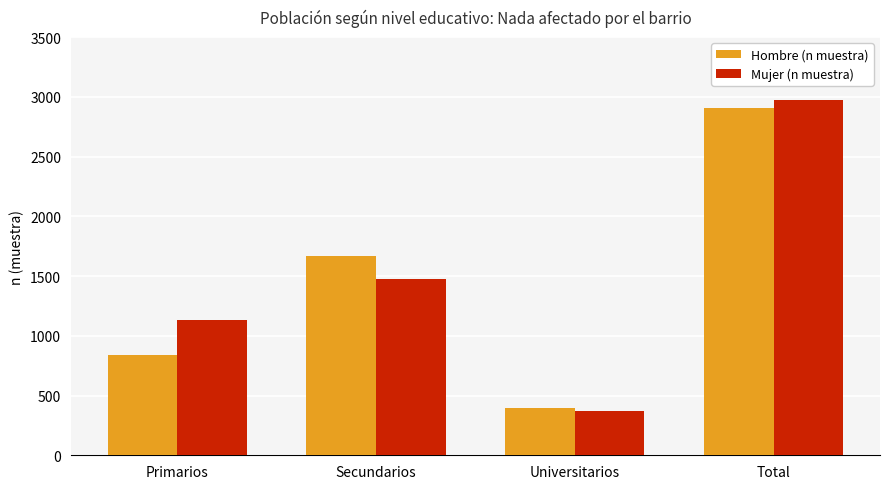

How many groups of bars are there?

4